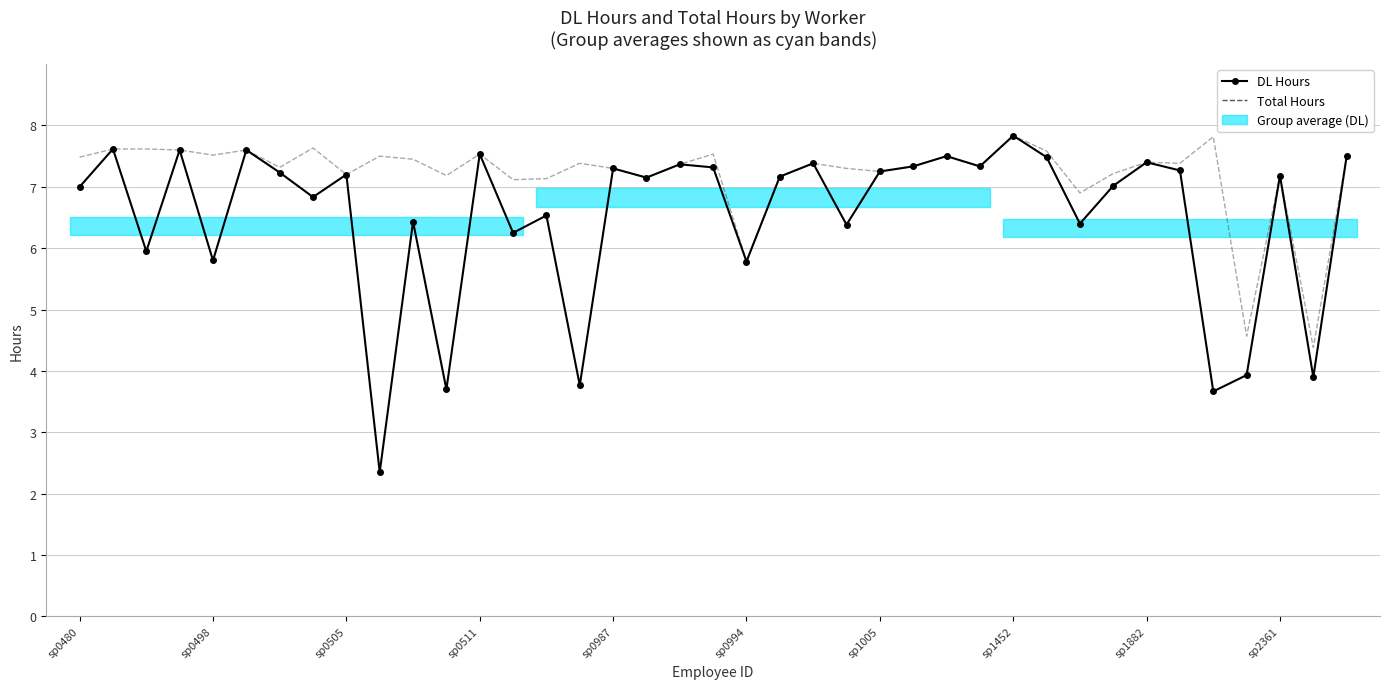

List the series in order of their overall mean, highest first.

Total Hours, DL Hours